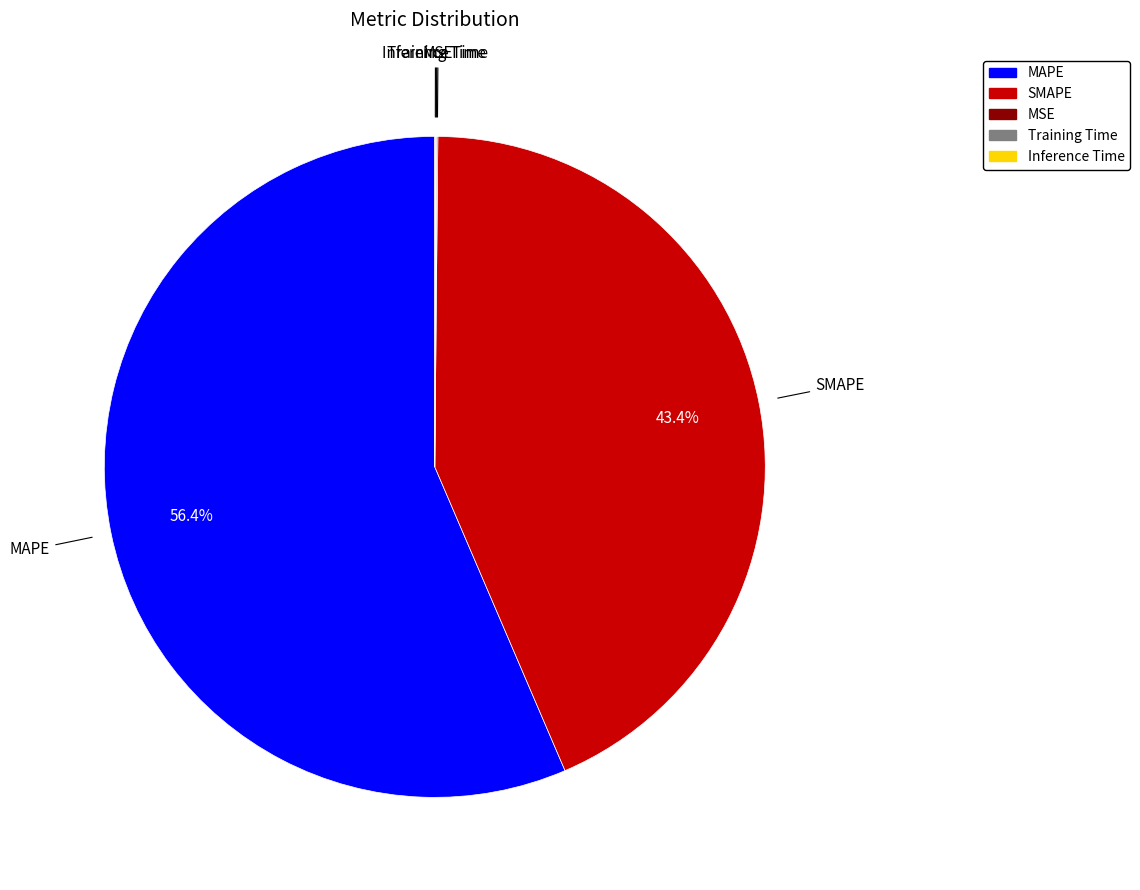

Is MAPE the majority of the pie?

Yes